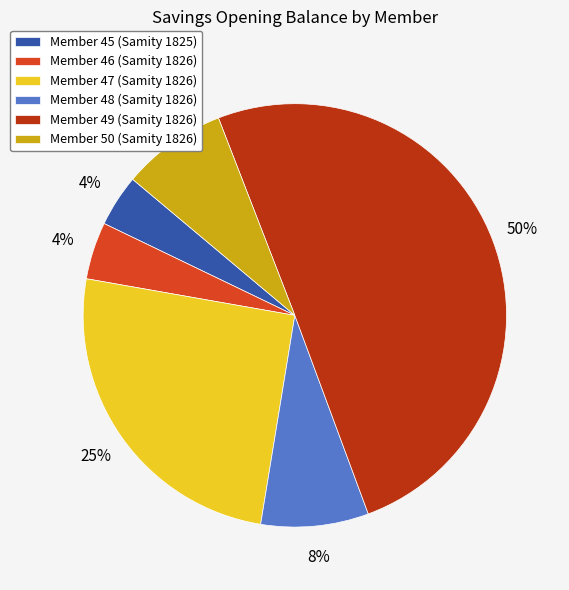

To the nearest percent, what is the average slice percentage?

17%